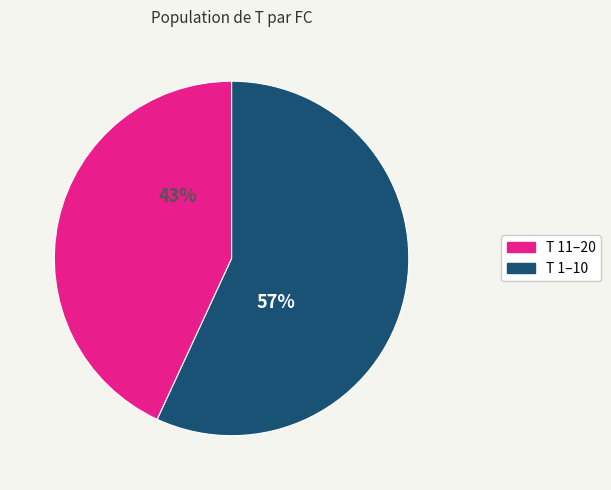

Is there a majority slice in this chart?

Yes